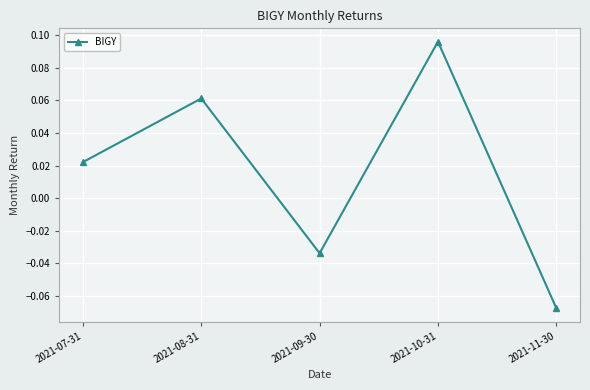

How many lines are shown in the chart?

1